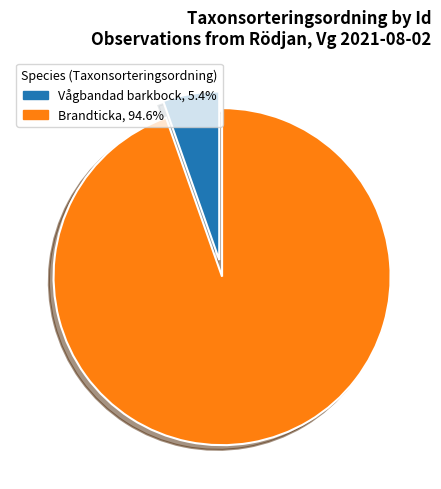

Does any single category account for the majority?

Yes